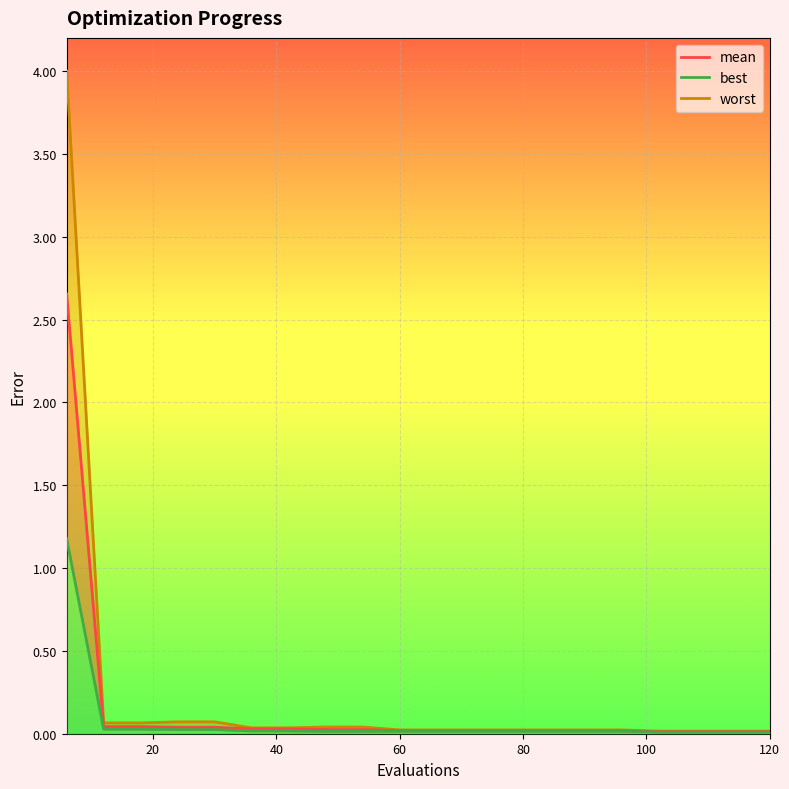

Reading right to left, extract all data points from this chart.

mean: 120=0.0	114=0.0	108=0.0	102=0.0	96=0.0	90=0.0	84=0.0	78=0.0	72=0.0	66=0.0	60=0.0	54=0.0	48=0.0	42=0.0	36=0.0	30=0.0	24=0.0	18=0.0	12=0.0	6=2.7
best: 120=0.0	114=0.0	108=0.0	102=0.0	96=0.0	90=0.0	84=0.0	78=0.0	72=0.0	66=0.0	60=0.0	54=0.0	48=0.0	42=0.0	36=0.0	30=0.0	24=0.0	18=0.0	12=0.0	6=1.2
worst: 120=0.0	114=0.0	108=0.0	102=0.0	96=0.0	90=0.0	84=0.0	78=0.0	72=0.0	66=0.0	60=0.0	54=0.0	48=0.0	42=0.0	36=0.0	30=0.1	24=0.1	18=0.1	12=0.1	6=4.0